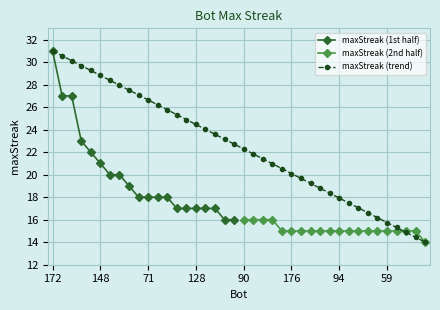

What is the label of the 12th point from the left?

68